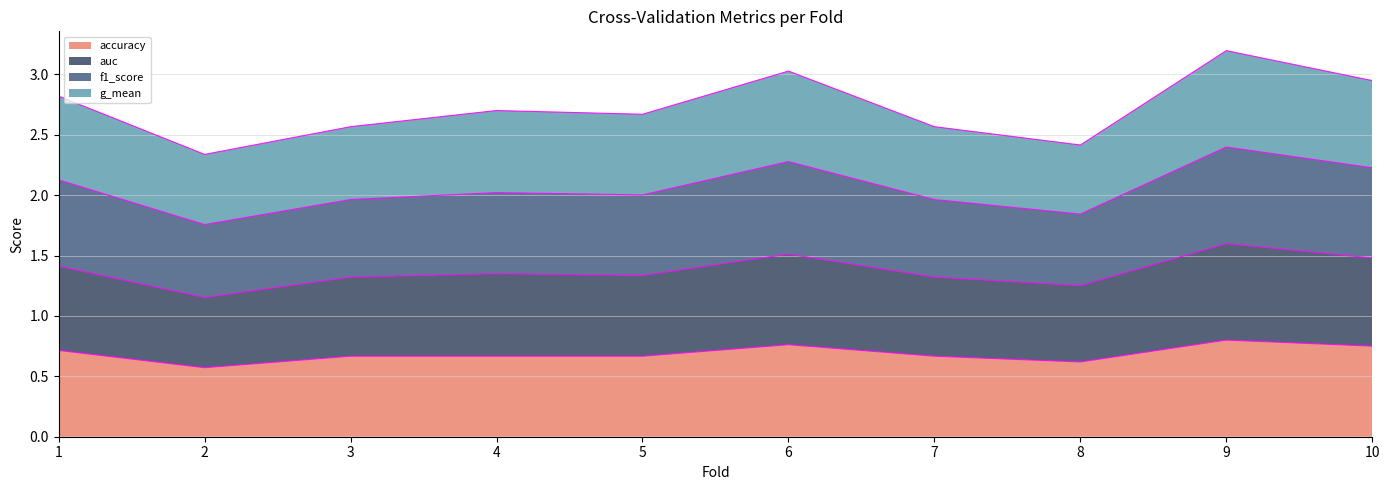

Which series has the widest spread of values?

f1_score